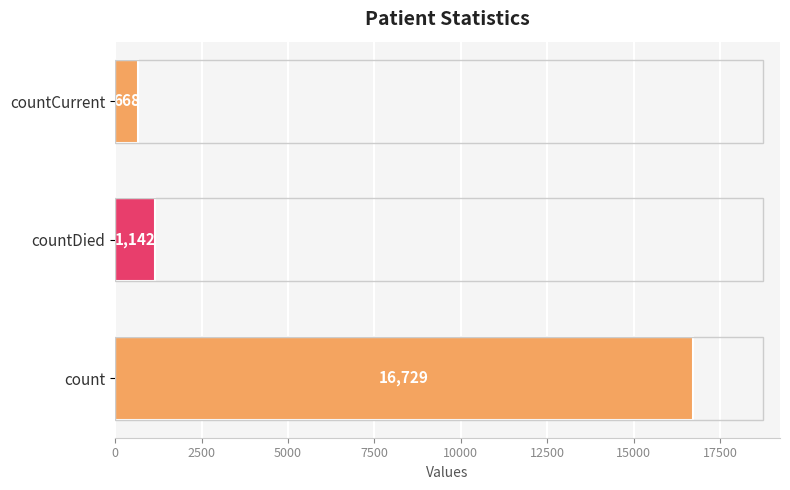

Rank the categories by value from lowest to highest.

countCurrent, countDied, count